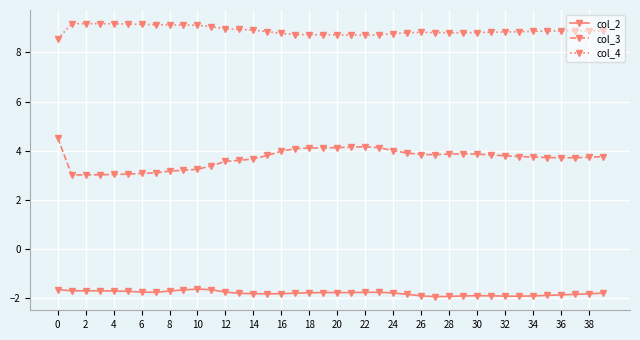

At how many categories does at least one series exceed 8?

40